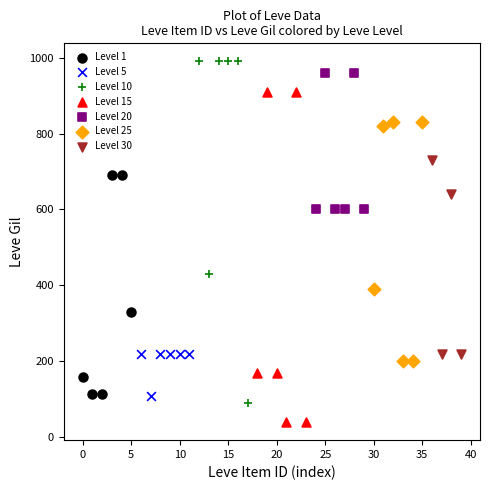

Which series contains the lowest Y value?

Level 15